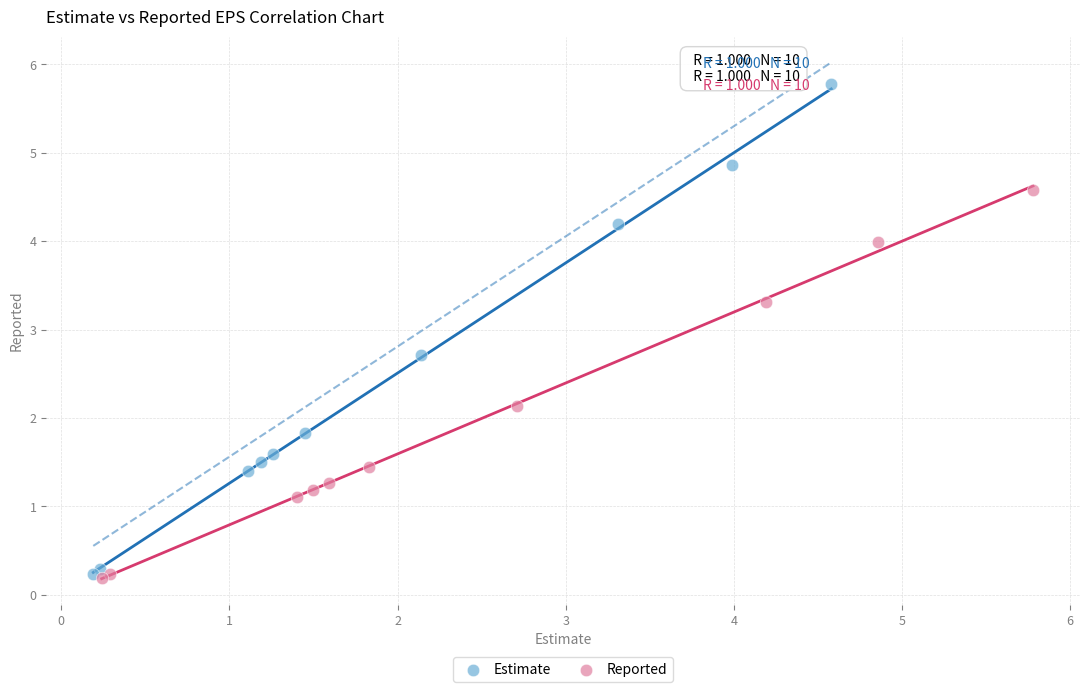

Which series contains the highest Y value?

Estimate